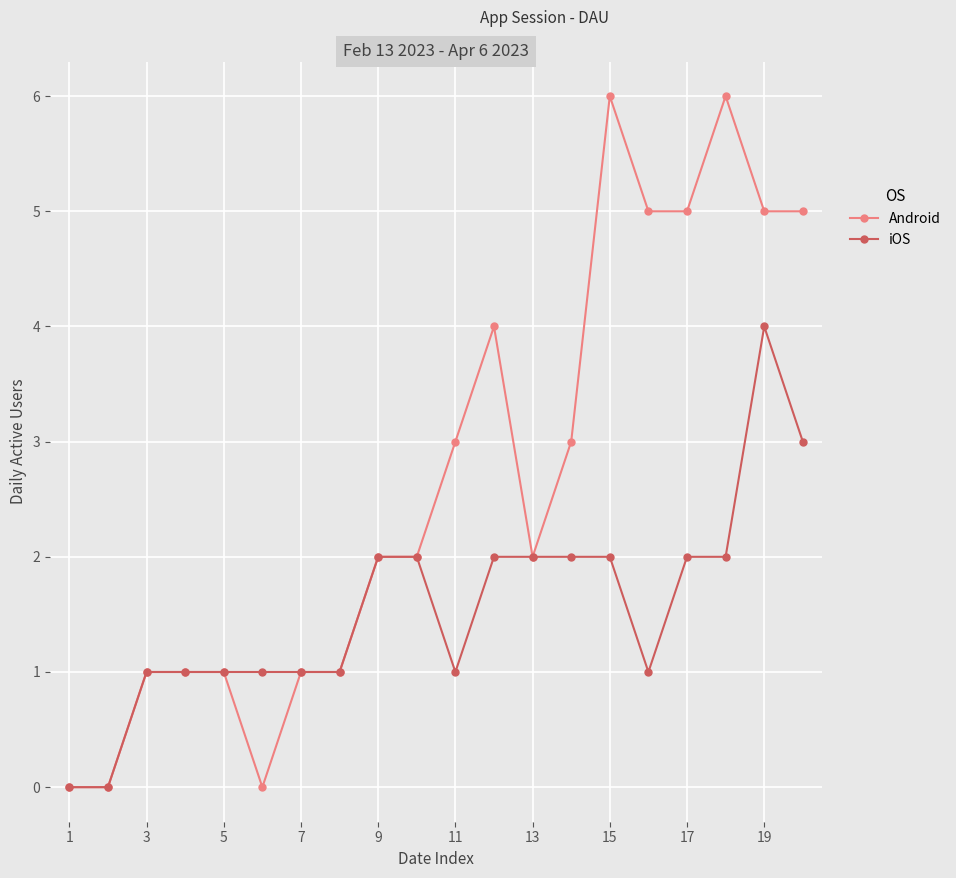

Which series has the largest total across all categories?

Android